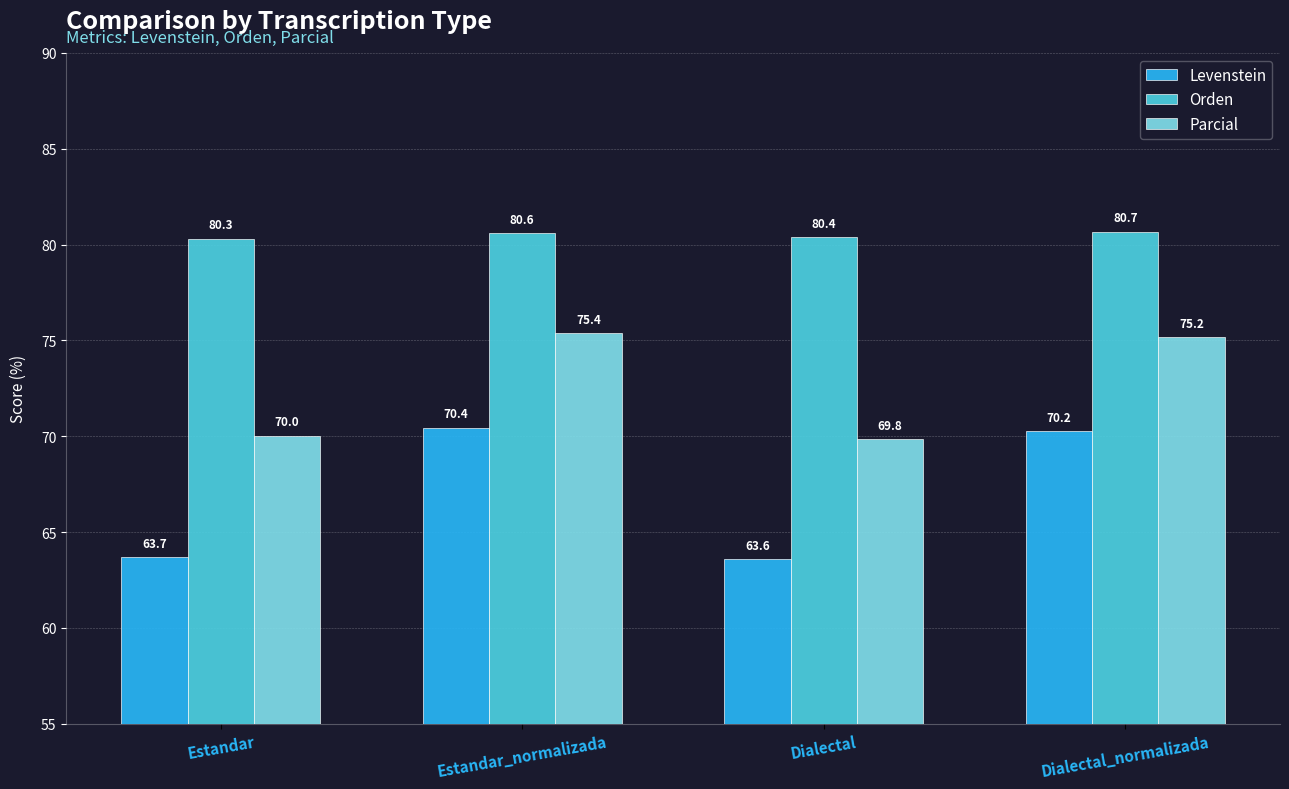

Reading left to right, transcribe all the data shown in this chart.

Levenstein: 63.7	70.4	63.6	70.2
Orden: 80.3	80.6	80.4	80.7
Parcial: 70.0	75.4	69.8	75.2